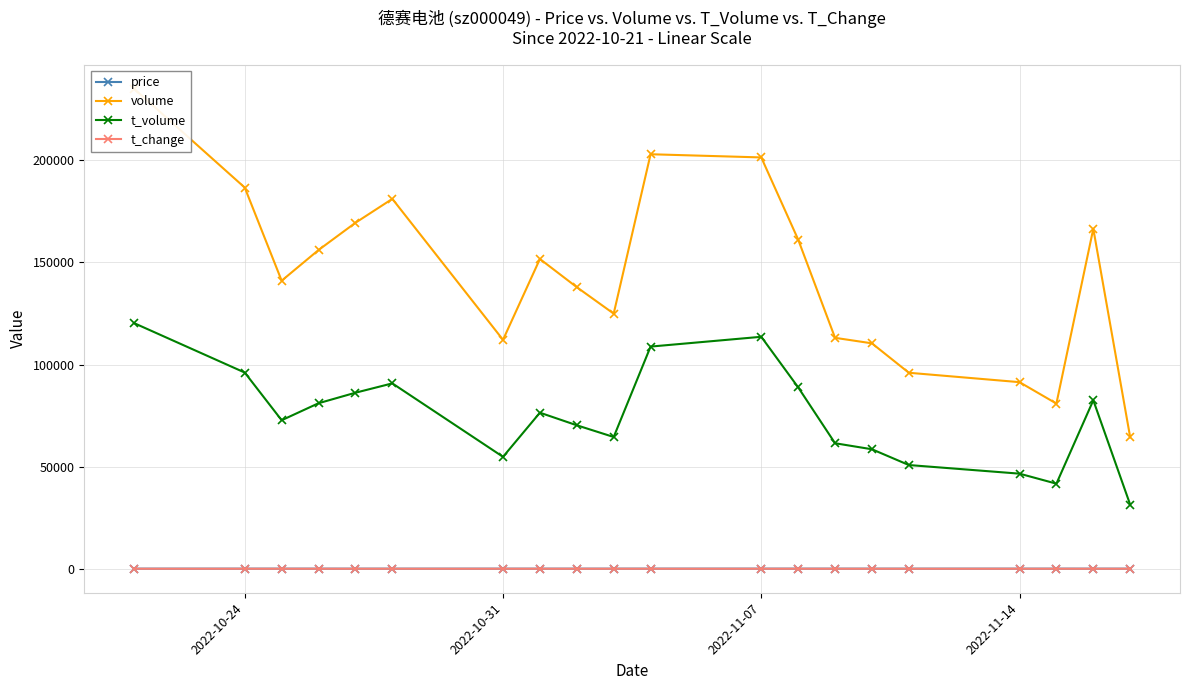

True or false: t_change and volume cross at least once.

False